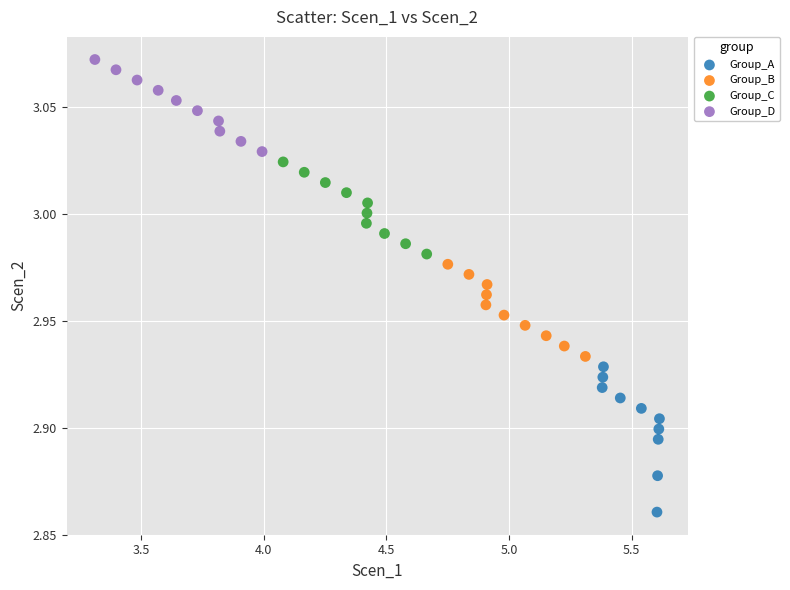

Which series contains the highest Y value?

Group_D